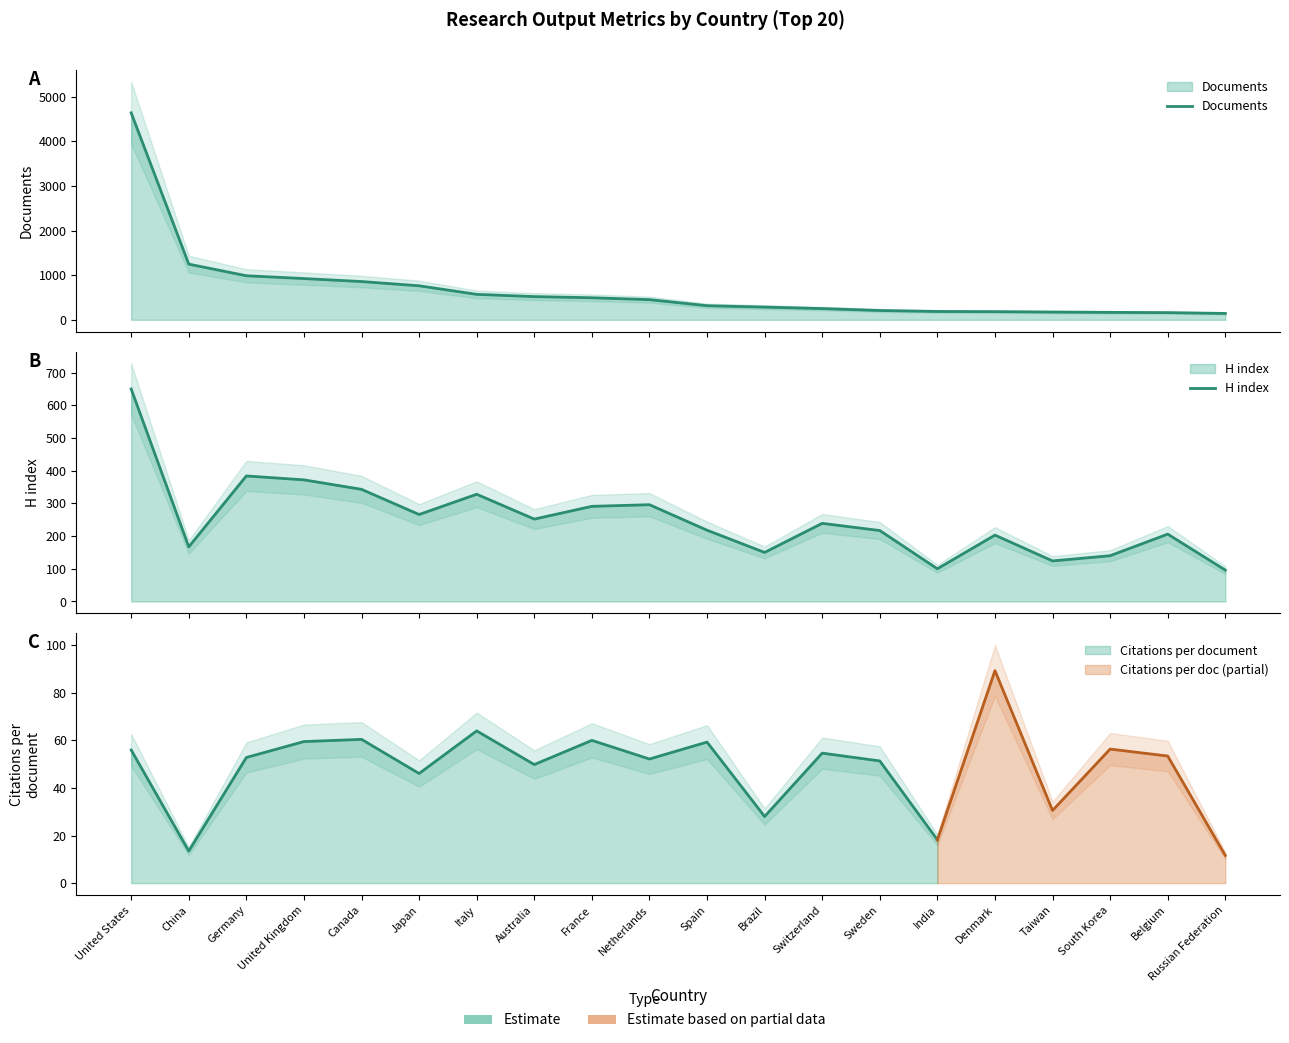

What position from the left is France?

9